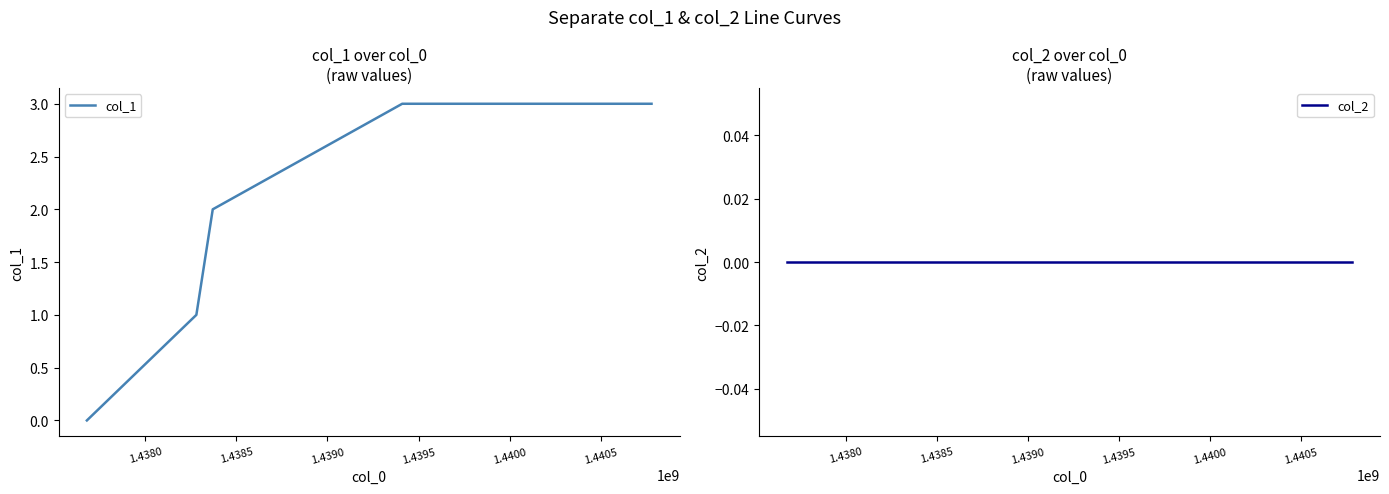

Reading left to right, what are all the values shown in this chart?

col_1: 0	1	2	3	3
col_2: 0	0	0	0	0